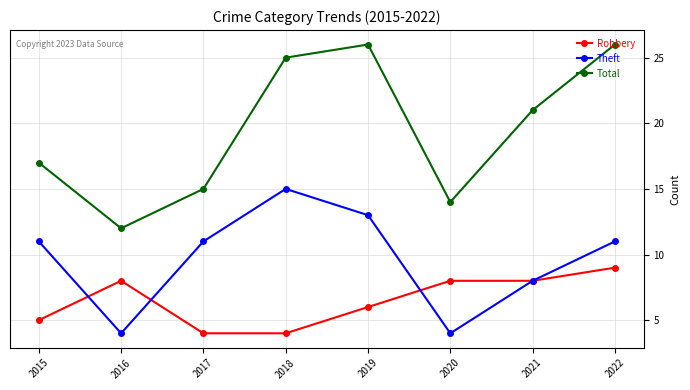

In Theft, how many points are lower than both neighbors (excluding endpoints)?

2